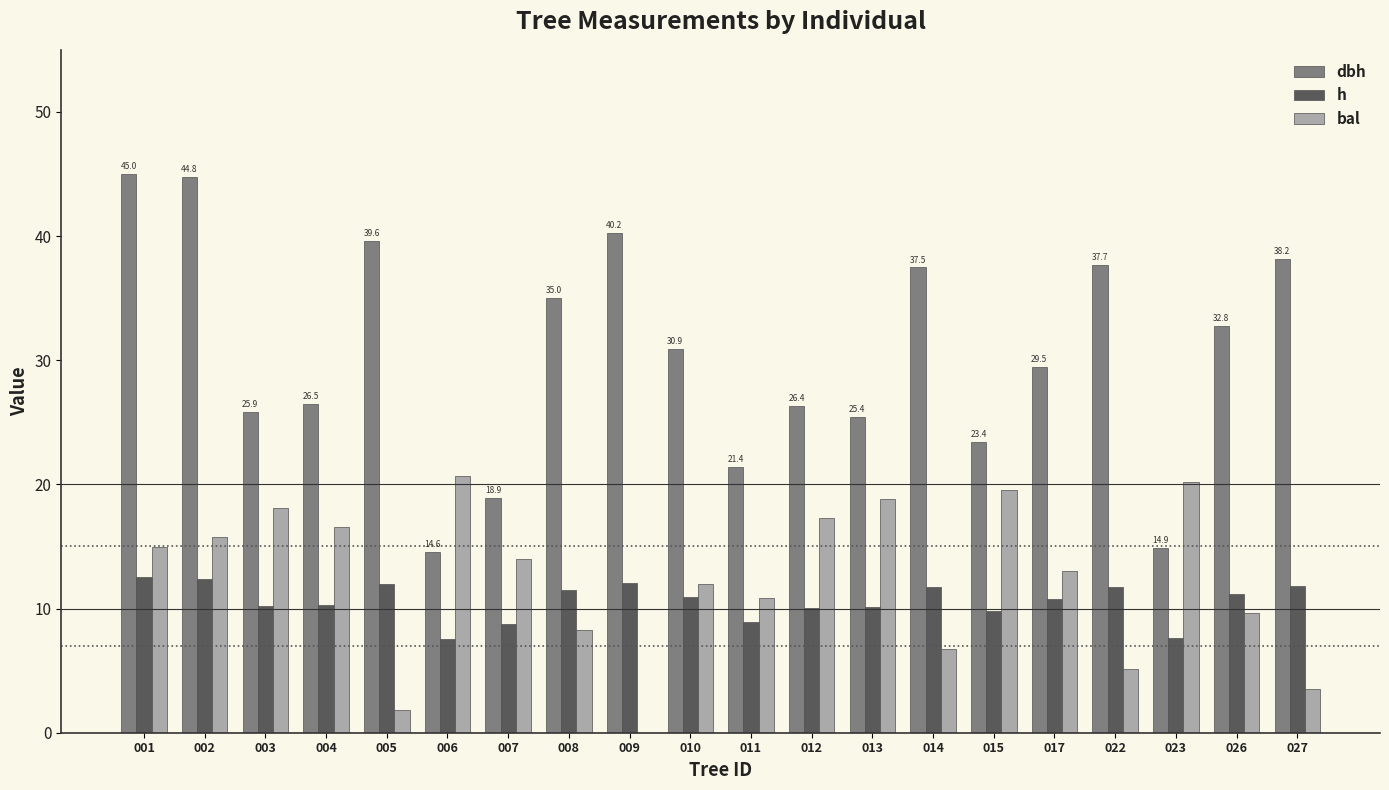

What is the highest value of the h series?

12.5